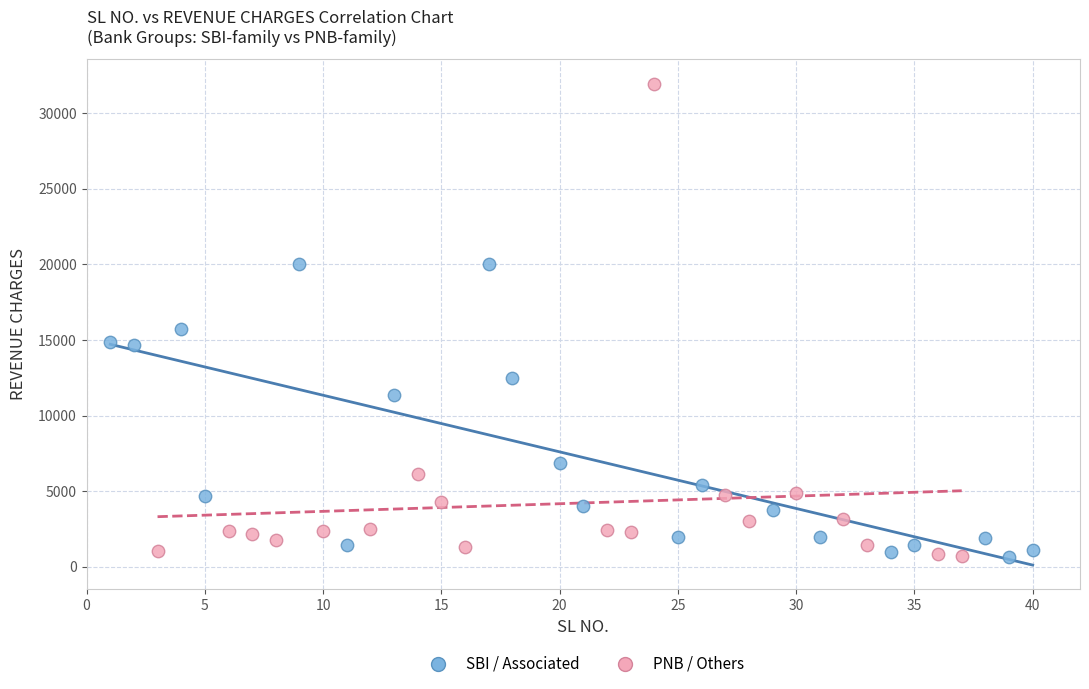

Which series has the widest spread of Y values?

PNB / Others